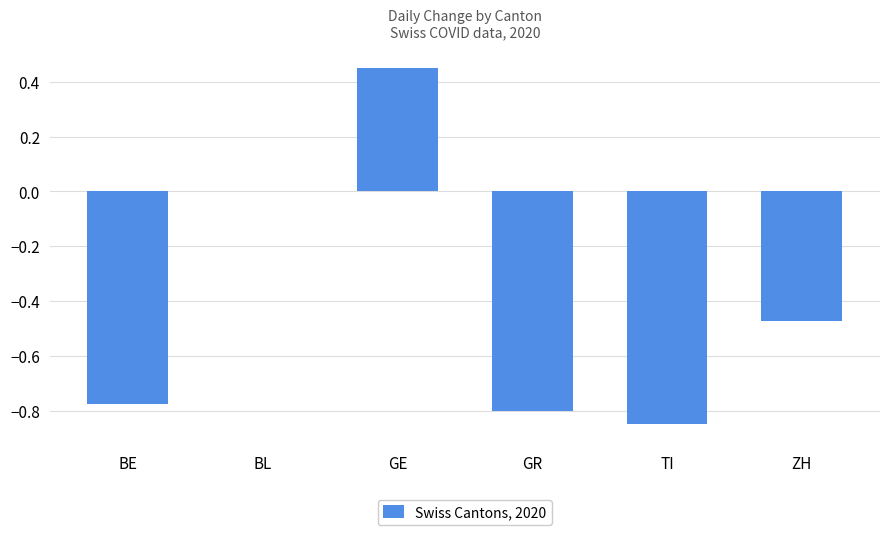

Which category has the highest value across all series?

GE